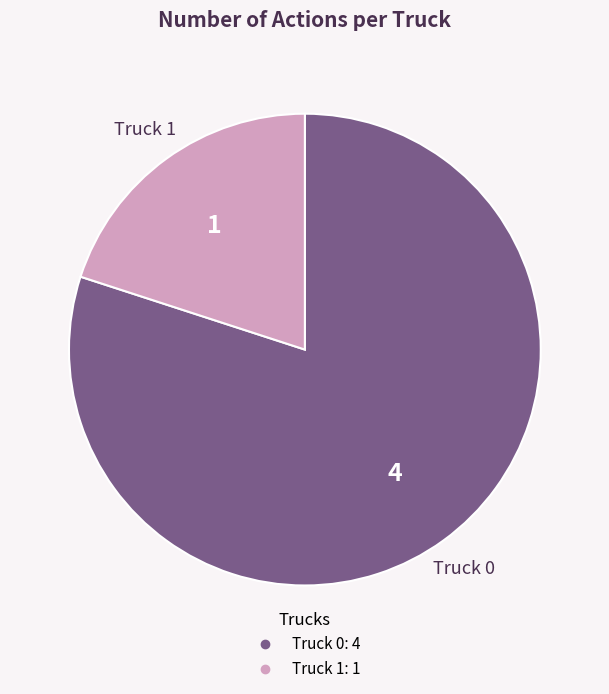

The Truck 0 slice represents 80% of the pie. True or false?

True